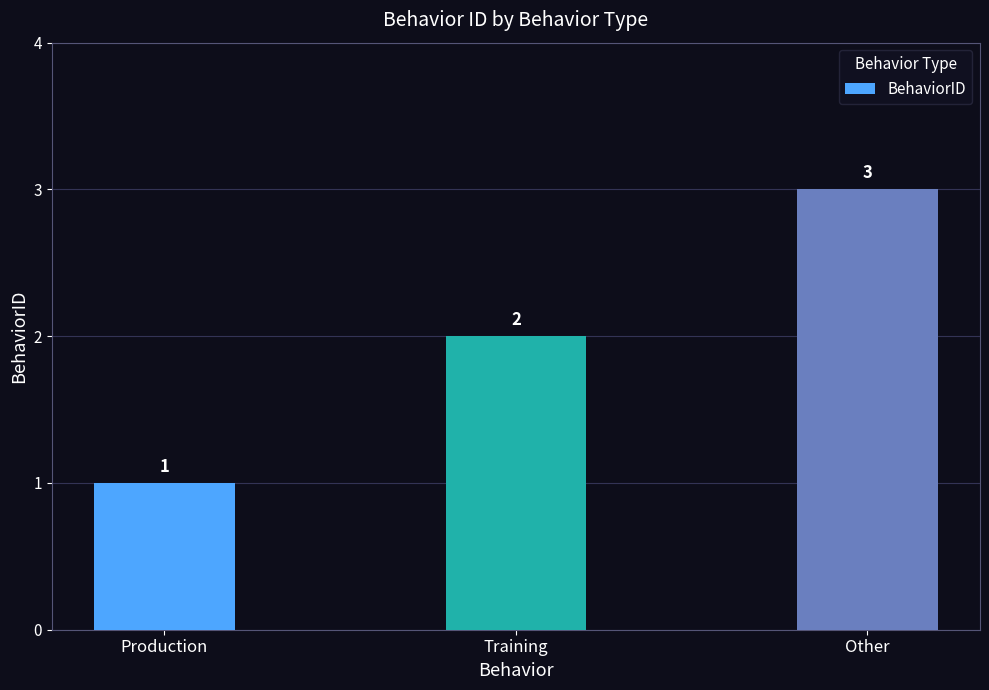

Which label corresponds to the largest value in the chart?

Other